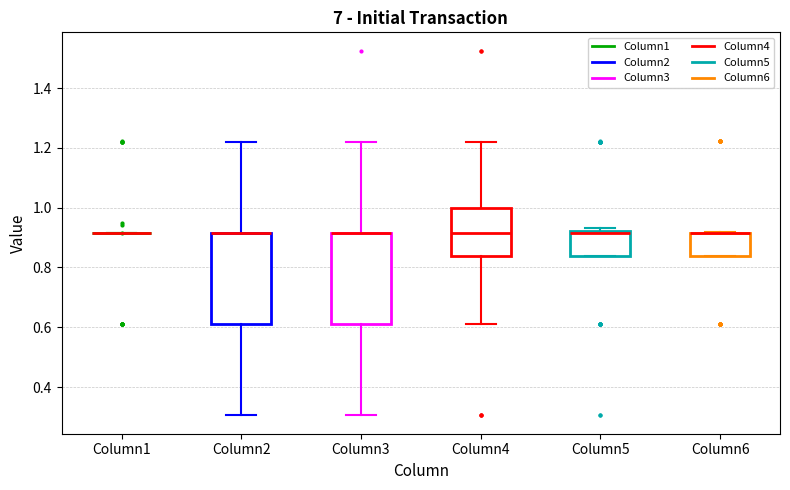

Reading left to right, transcribe this box plot: for each box, give where its median line is, the range the box spans, and where its two whiskers end, as read against the y-axis. The values are not printed on the chart, so give them approximately, as read against the axis.

Column1: box collapsed to a line at 0.92, whiskers 0.92 to 0.92
Column2: median 0.92 (drawn on the box's upper edge), box 0.62 to 0.92, whiskers 0.30 to 1.22
Column3: median 0.92 (drawn on the box's upper edge), box 0.62 to 0.92, whiskers 0.30 to 1.22
Column4: median 0.92, box 0.84 to 1.00, whiskers 0.62 to 1.22
Column5: median 0.92 (drawn on the box's upper edge), box 0.84 to 0.92, whiskers 0.84 to 0.94
Column6: median 0.92 (drawn on the box's upper edge), box 0.84 to 0.92, whiskers 0.84 to 0.92